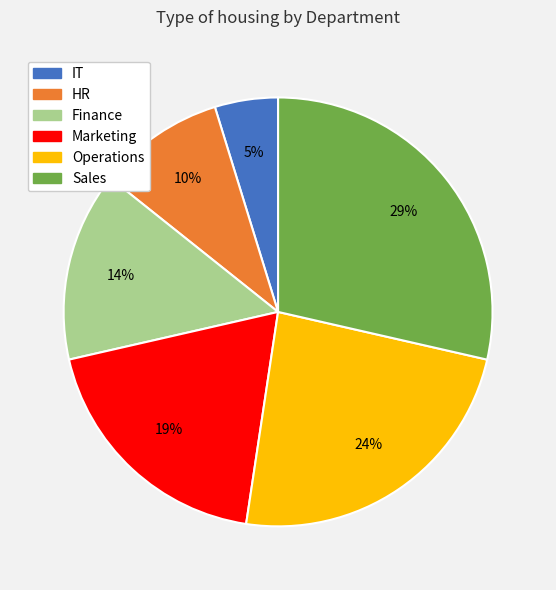

Approximately how many times larger is the value at HR compared to IT?

2.0